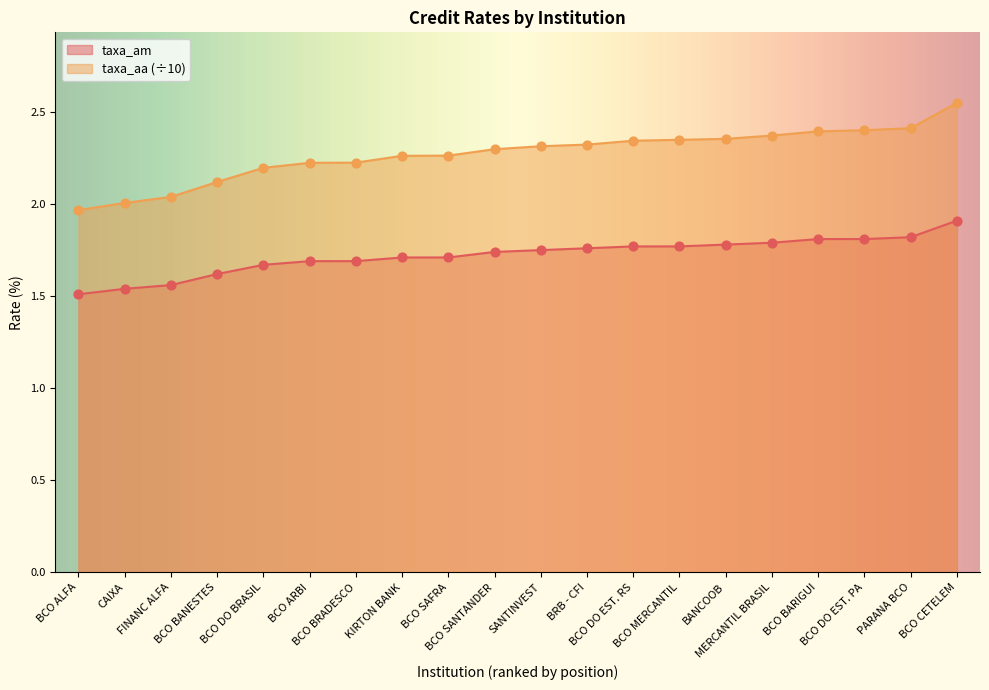

Is the value of taxa_aa at CAIXA greater than the value of taxa_am at BCO BRADESCO?

Yes